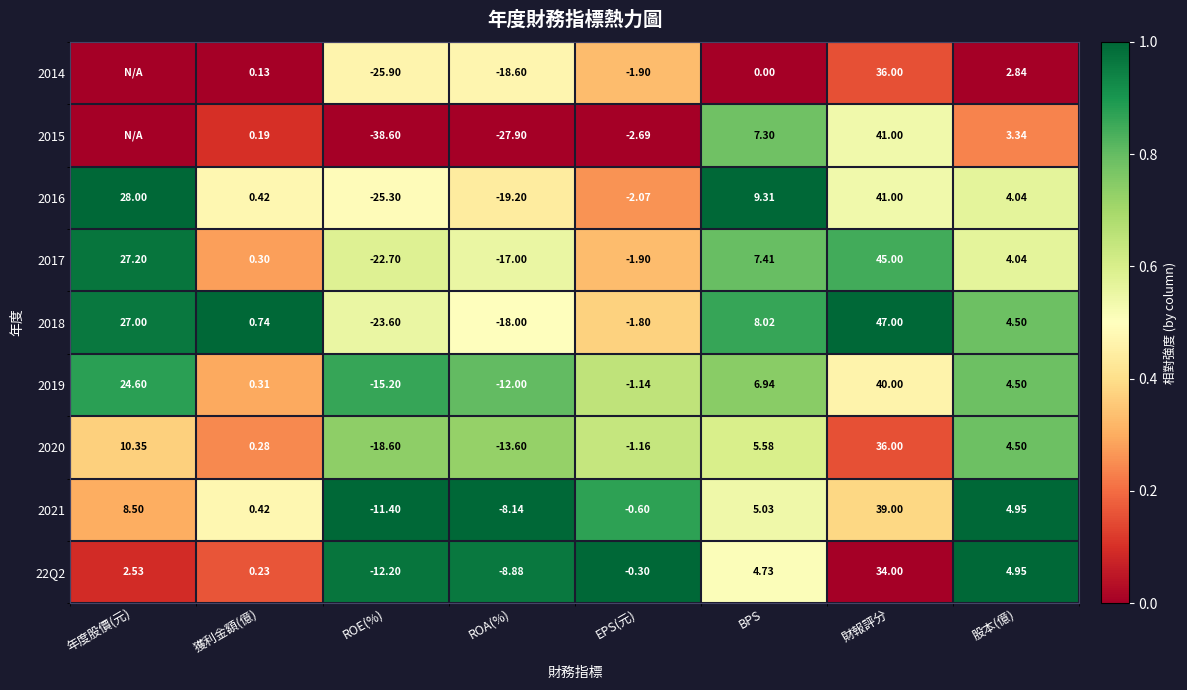

Where does the 22Q2 series first go above 2?

年度股價(元)